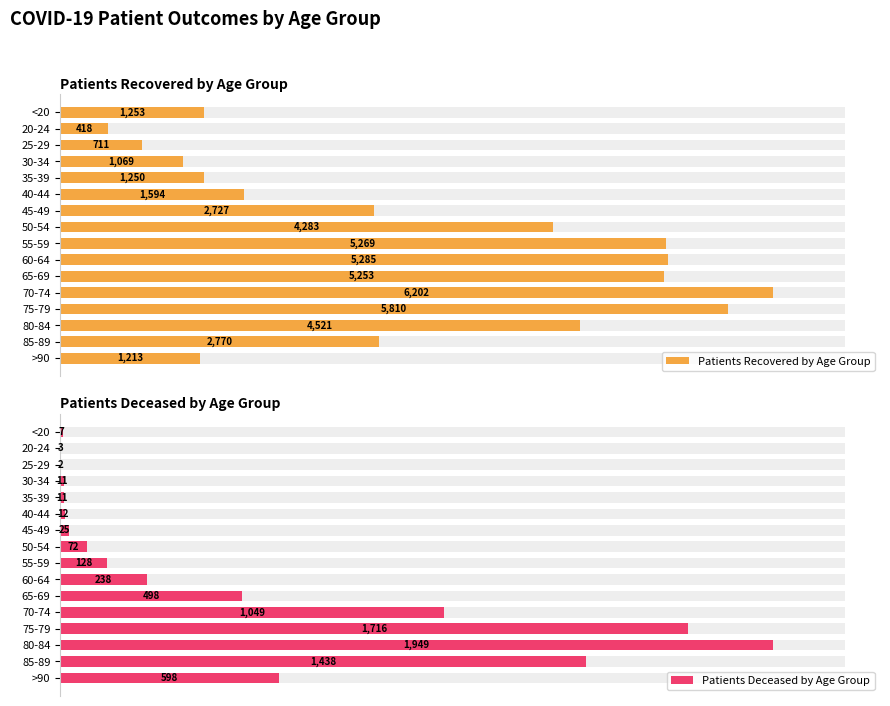

How many values in the Patients Recovered by Age Group series are below 2770?

8